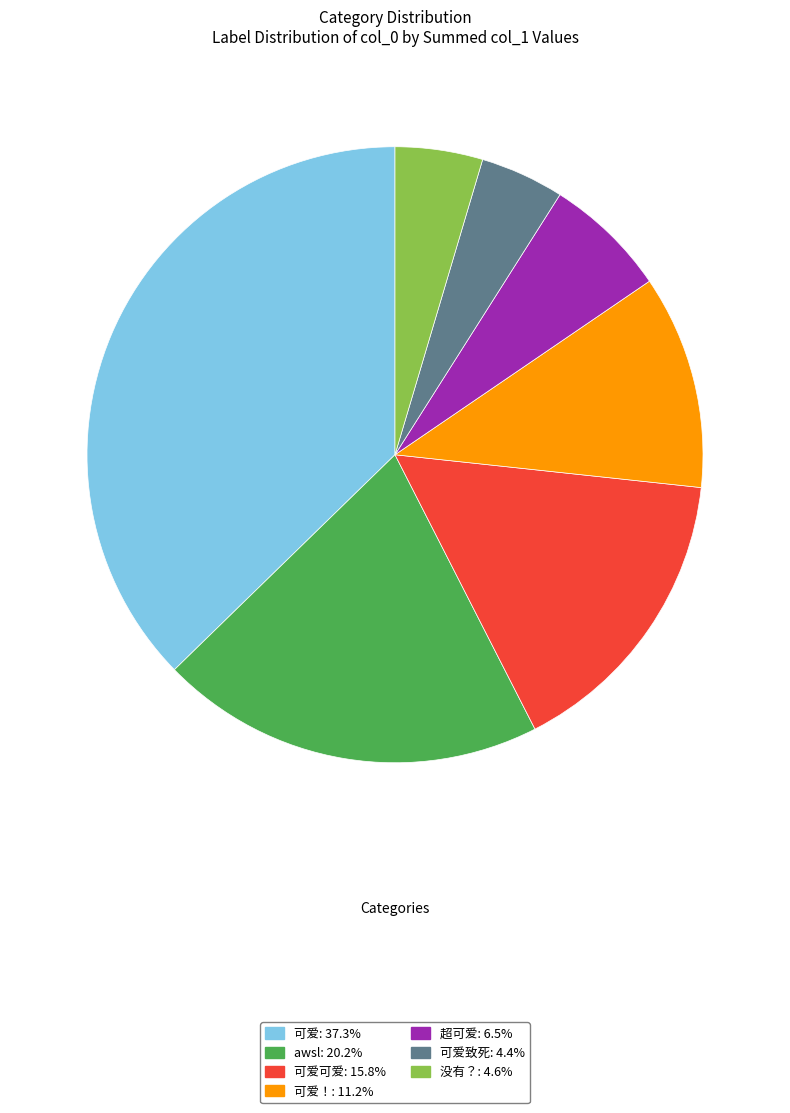

How many segments does this pie chart have?

7